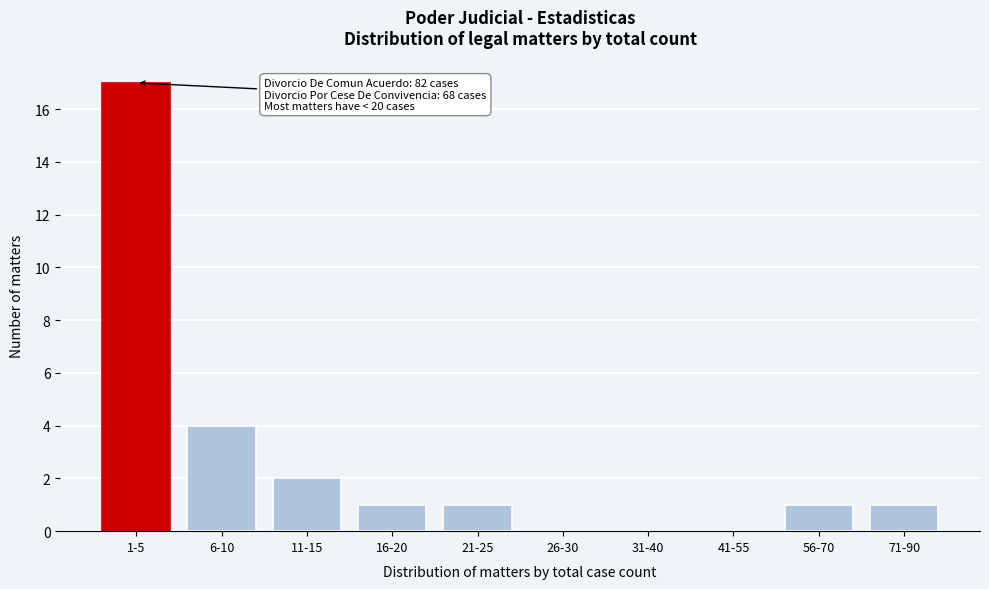

Reading right to left, list all the values displayed in this chart.

71-90=1	56-70=1	41-55=0	31-40=0	26-30=0	21-25=1	16-20=1	11-15=2	6-10=4	1-5=17